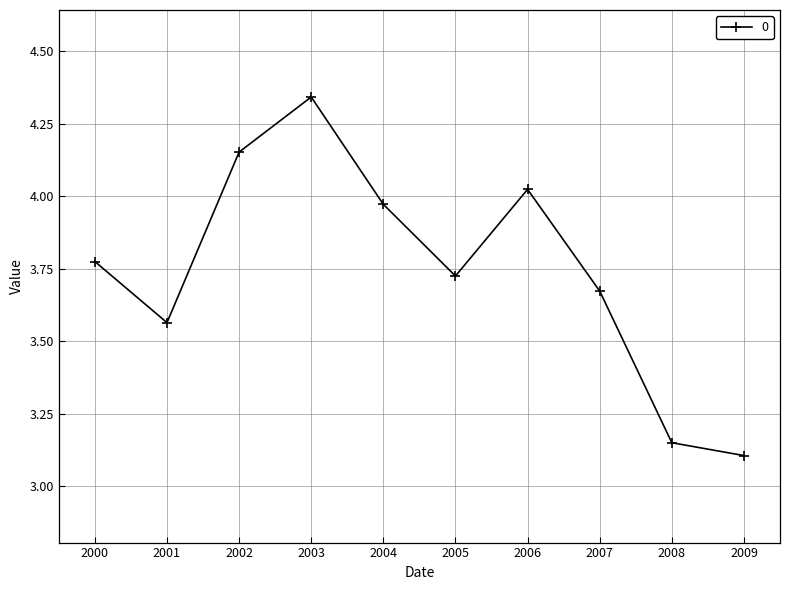

Approximately how many times larger is the value at 2008 compared to 2004?

0.8